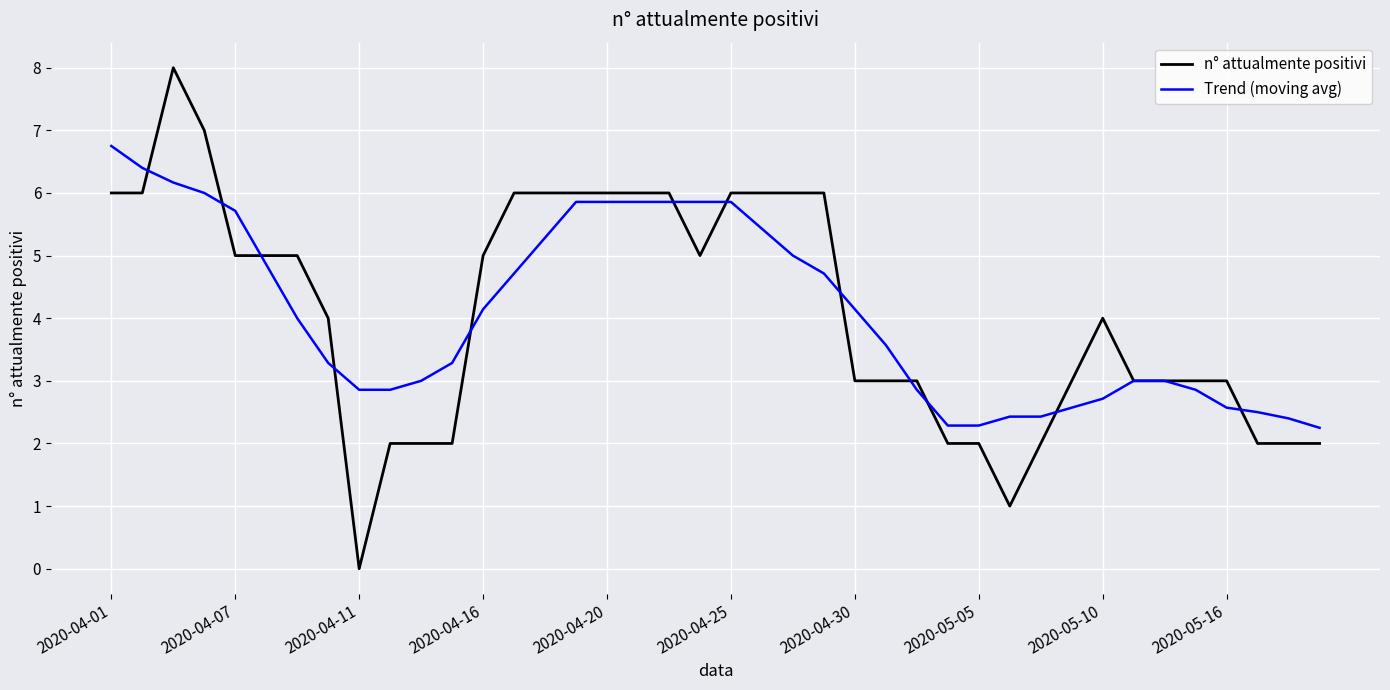

Which series has the largest range (max minus min)?

n° attualmente positivi